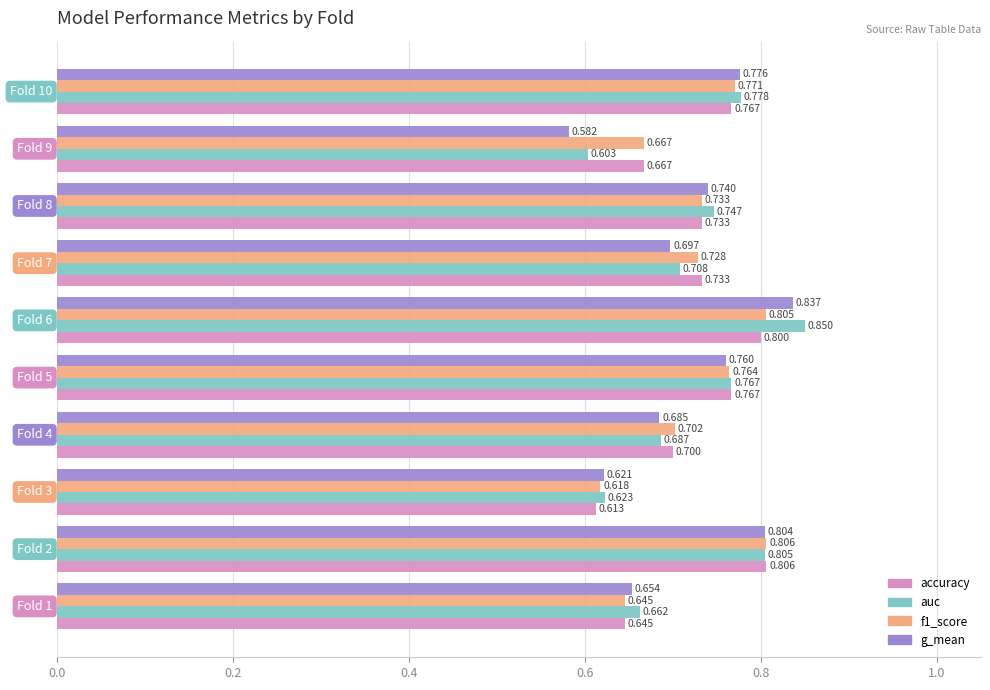

Which series has the largest range (max minus min)?

g_mean